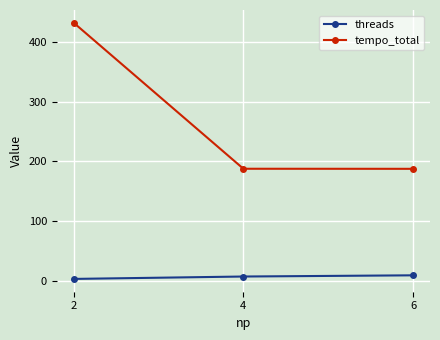

True or false: tempo_total has a value of 431.4 at 2.

True